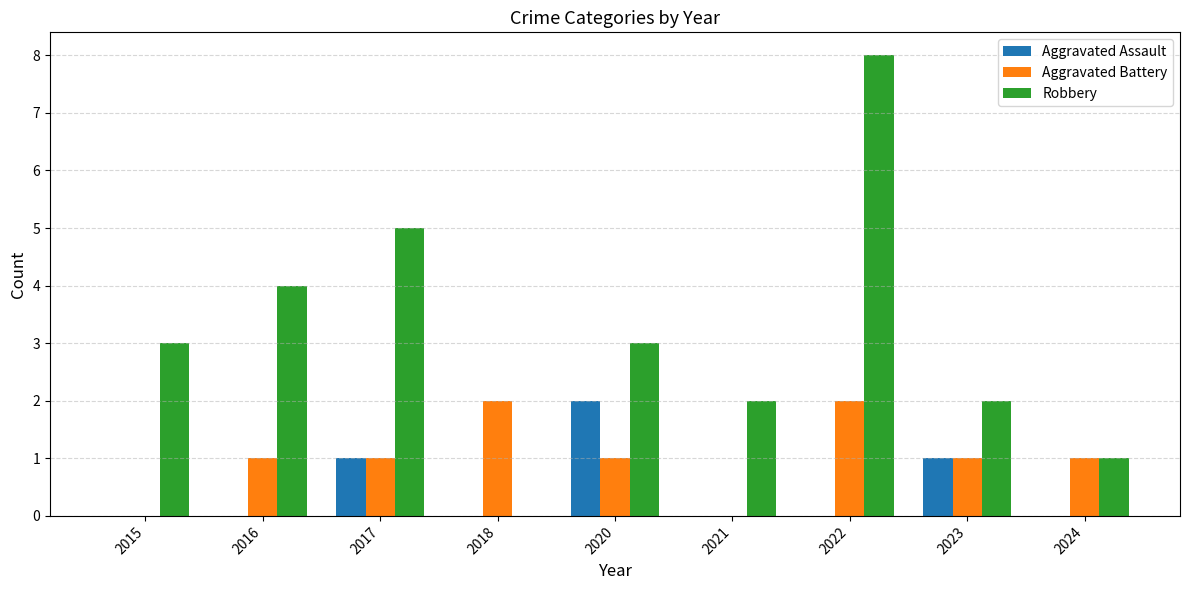

Count the Aggravated Assault values in the range 0 to 1.

8